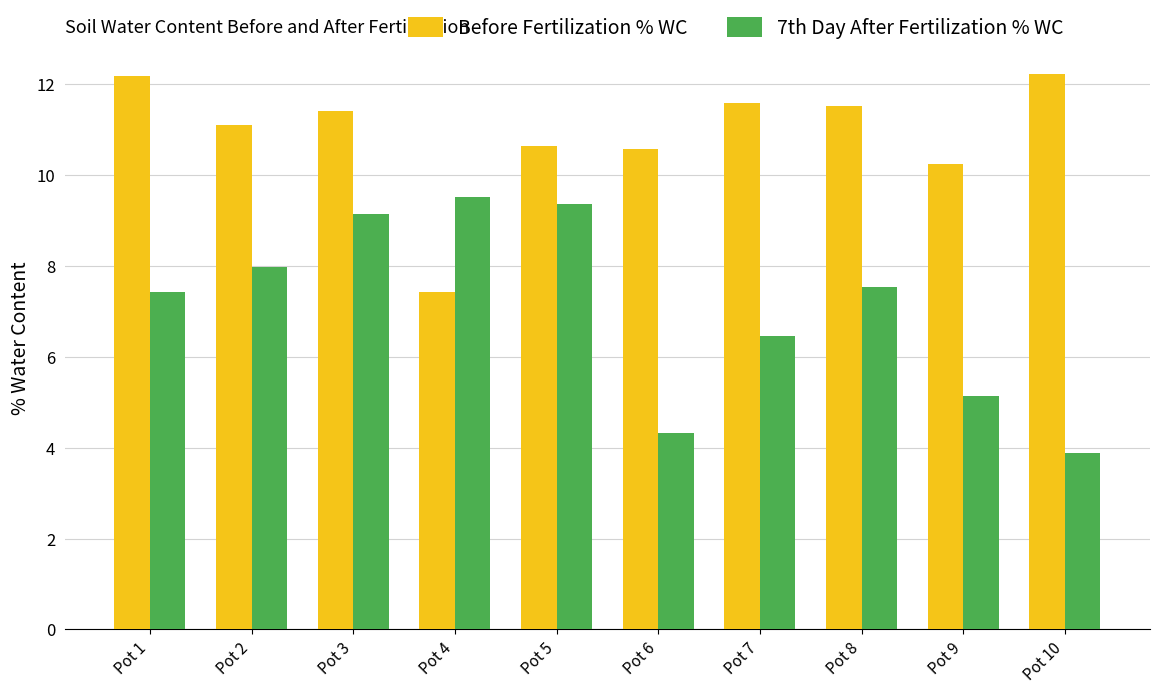

How many bars are there in each group?

2